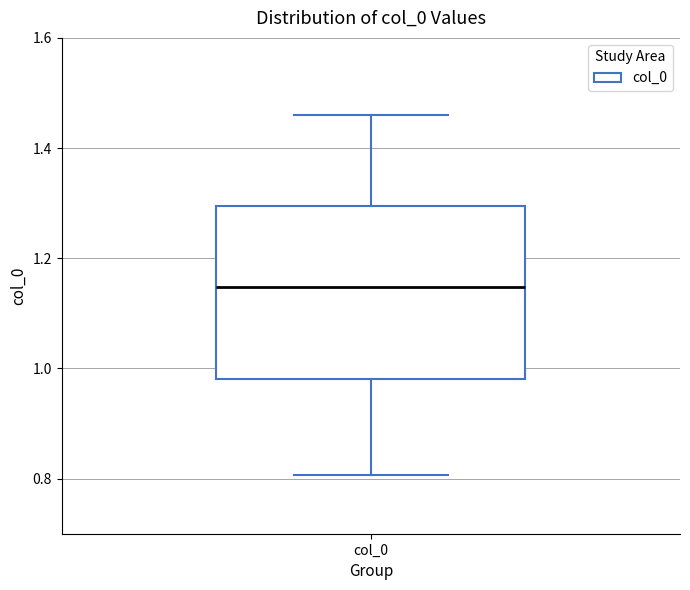

Transcribe this box plot: give where the median line is, the range the box spans, and where the two whiskers end, as read against the y-axis. The values are not printed on the chart, so give them approximately, as read against the axis.

median 1.14, box 0.98 to 1.30, whiskers 0.80 to 1.46